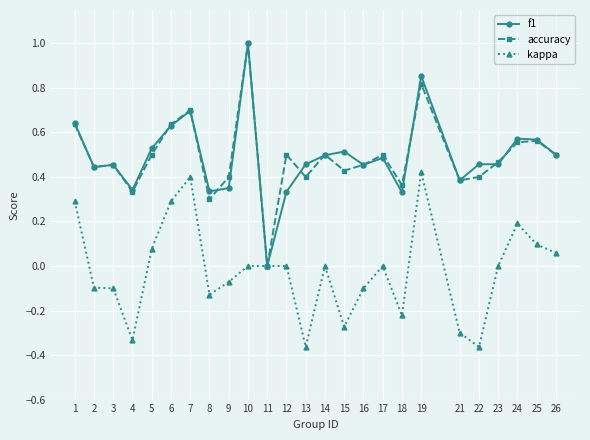

Which category has the highest value across all series?

10